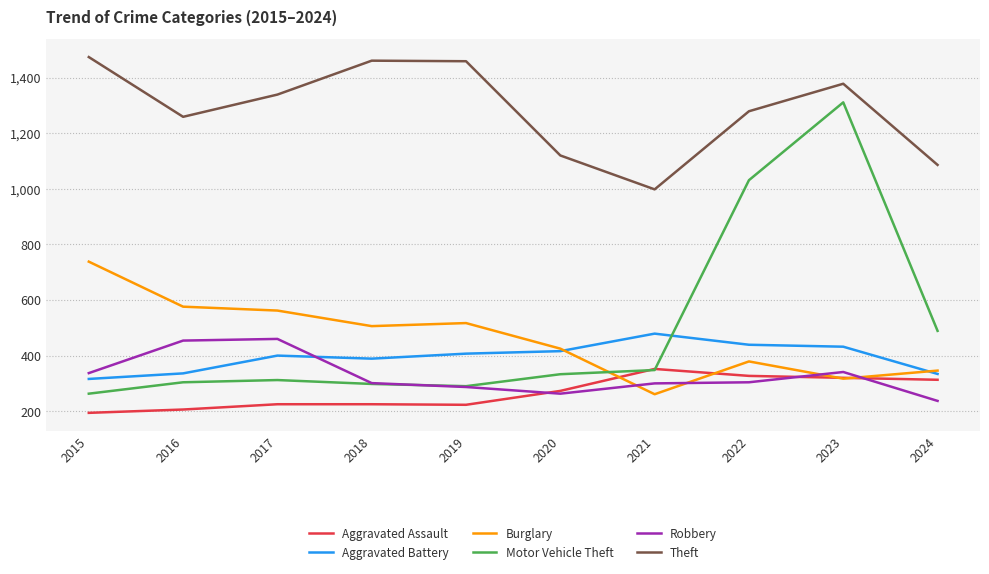

Which series has the widest spread of values?

Motor Vehicle Theft